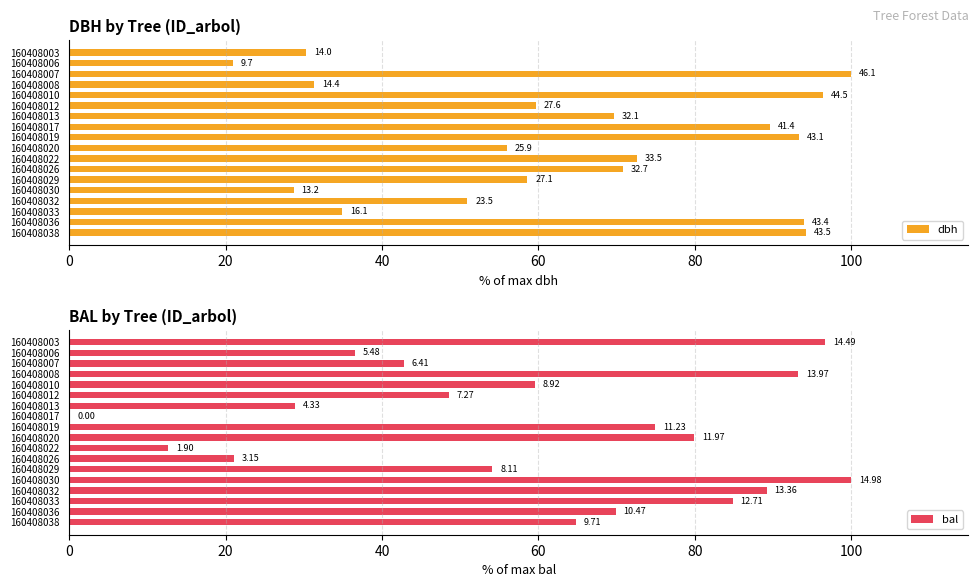

At how many categories does at least one series exceed 69?

15